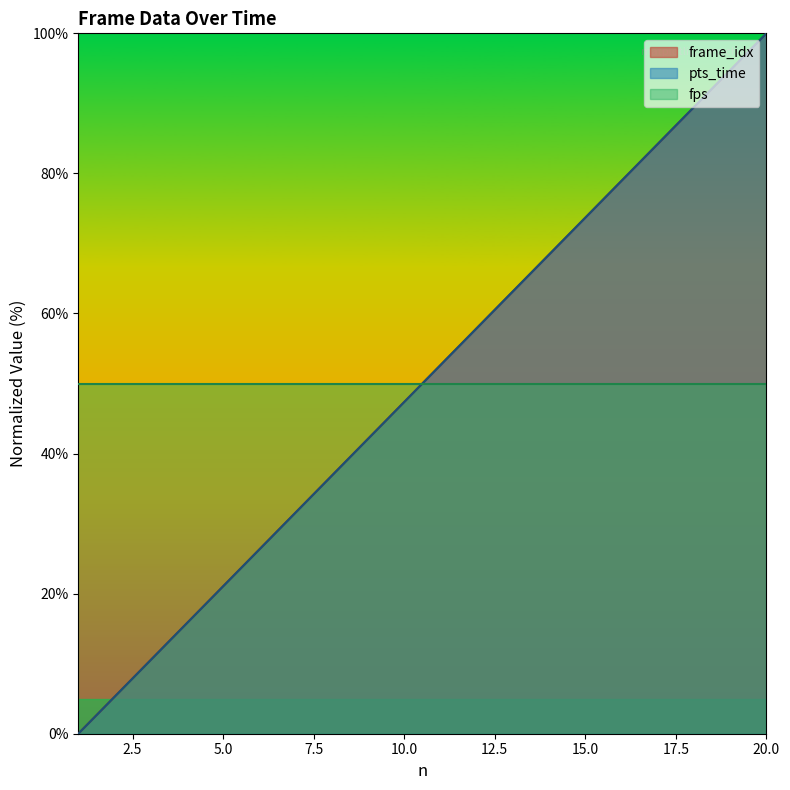

Which series has the largest total across all categories?

pts_time